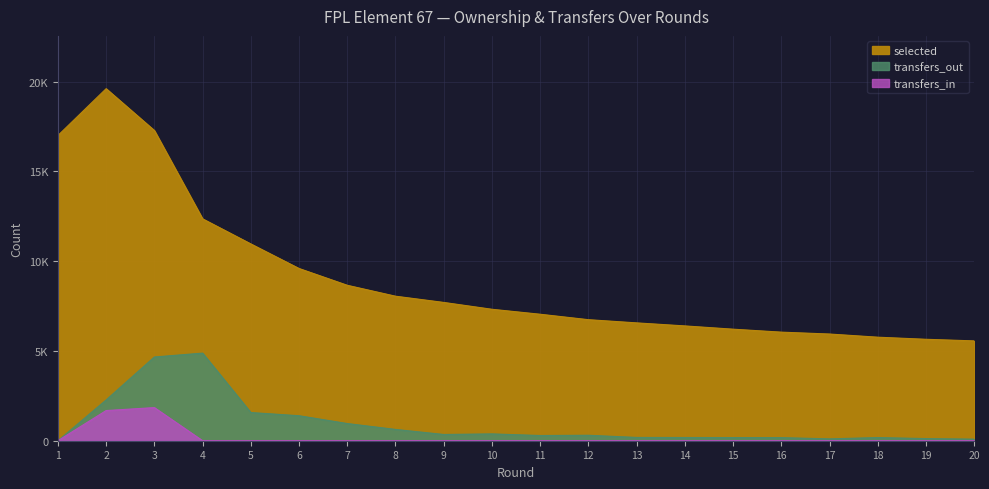

At which category is the sum across all series the highest?

3